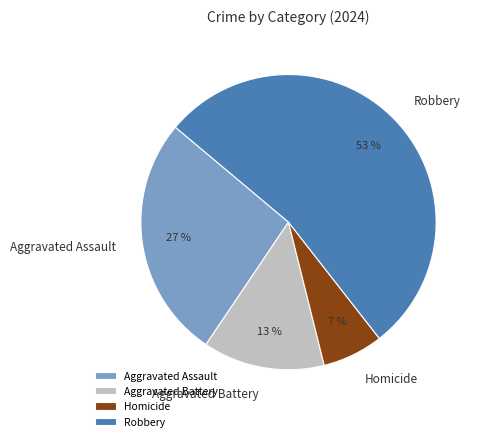

To the nearest percent, what percentage of the pie is Homicide?

7%